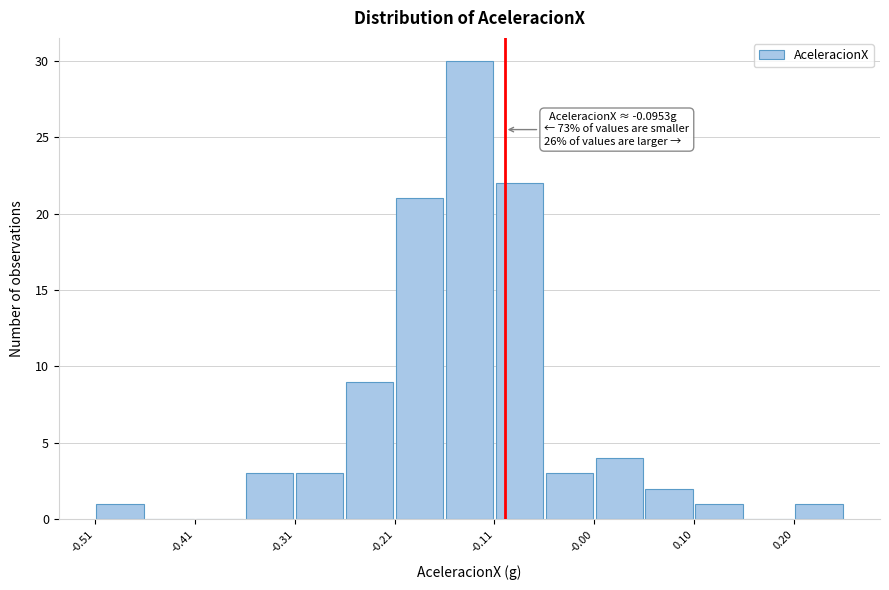

Around what value on the x-axis is the tallest bar? Give the approximate position of its centre, as read against the axis.

-0.14